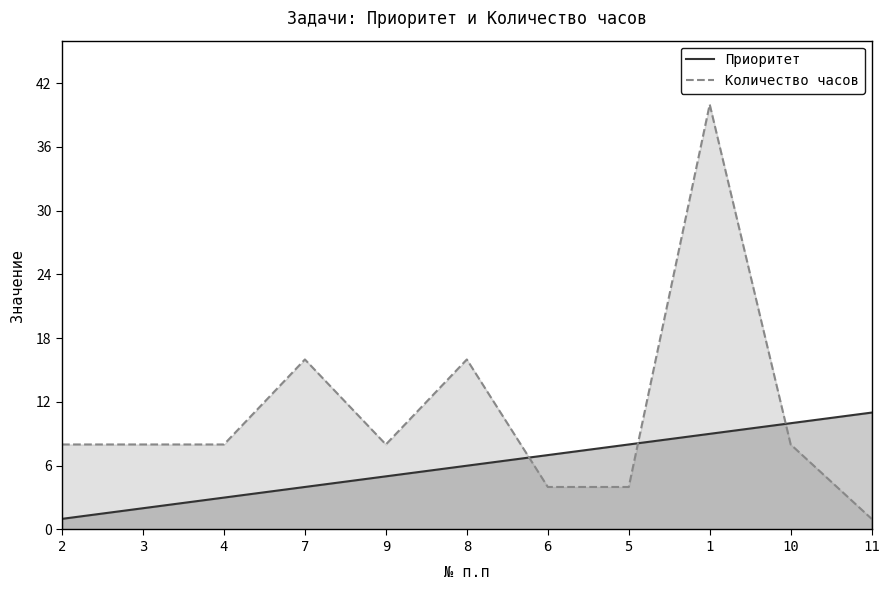

At which label does Приоритет reach its minimum?

2